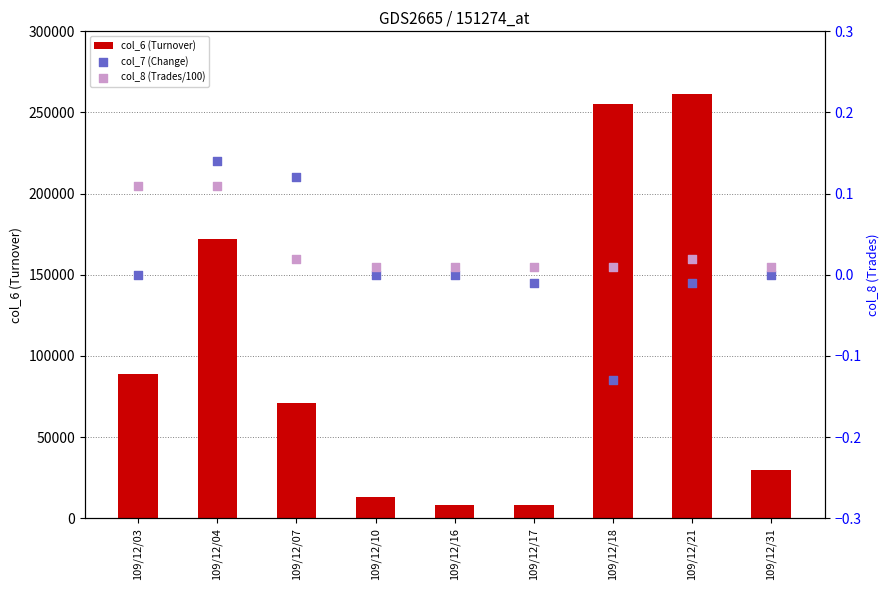

At how many categories does at least one series exceed 198510?

2